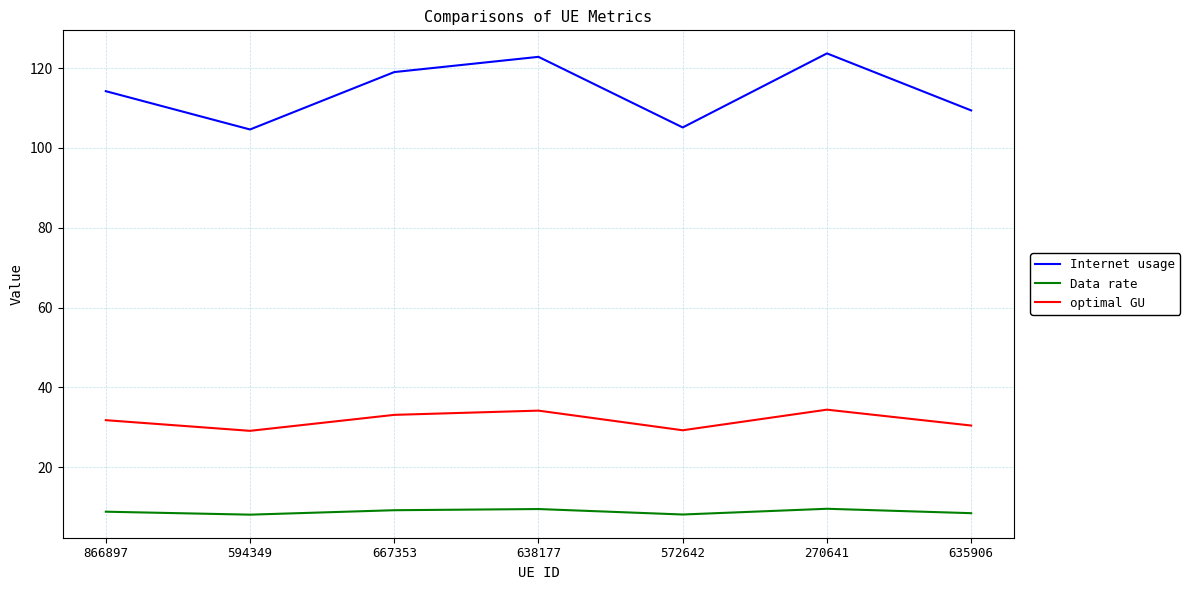

What is the highest value of the Internet usage series?

123.7